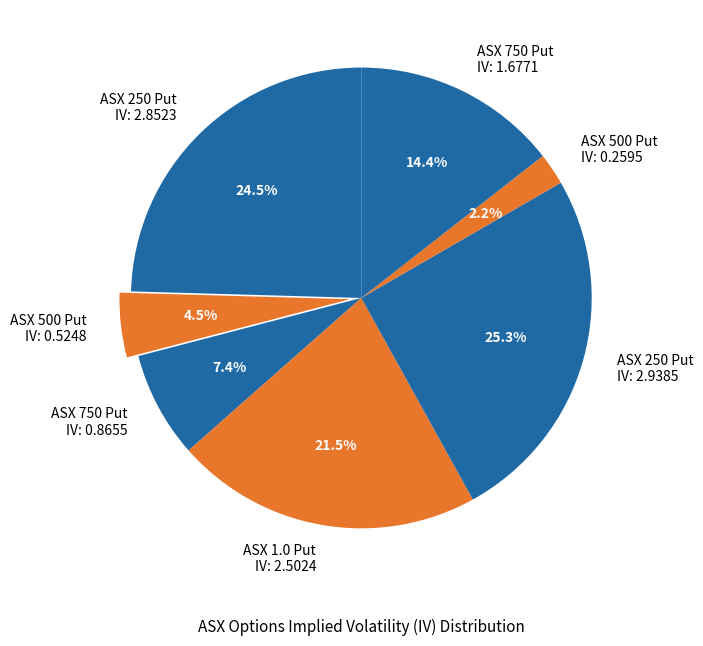

Rank the categories by value from lowest to highest.

ASX 500 Put IV: 0.2595, ASX 500 Put IV: 0.5248, ASX 750 Put IV: 0.8655, ASX 750 Put IV: 1.6771, ASX 1.0 Put IV: 2.5024, ASX 250 Put IV: 2.8523, ASX 250 Put IV: 2.9385